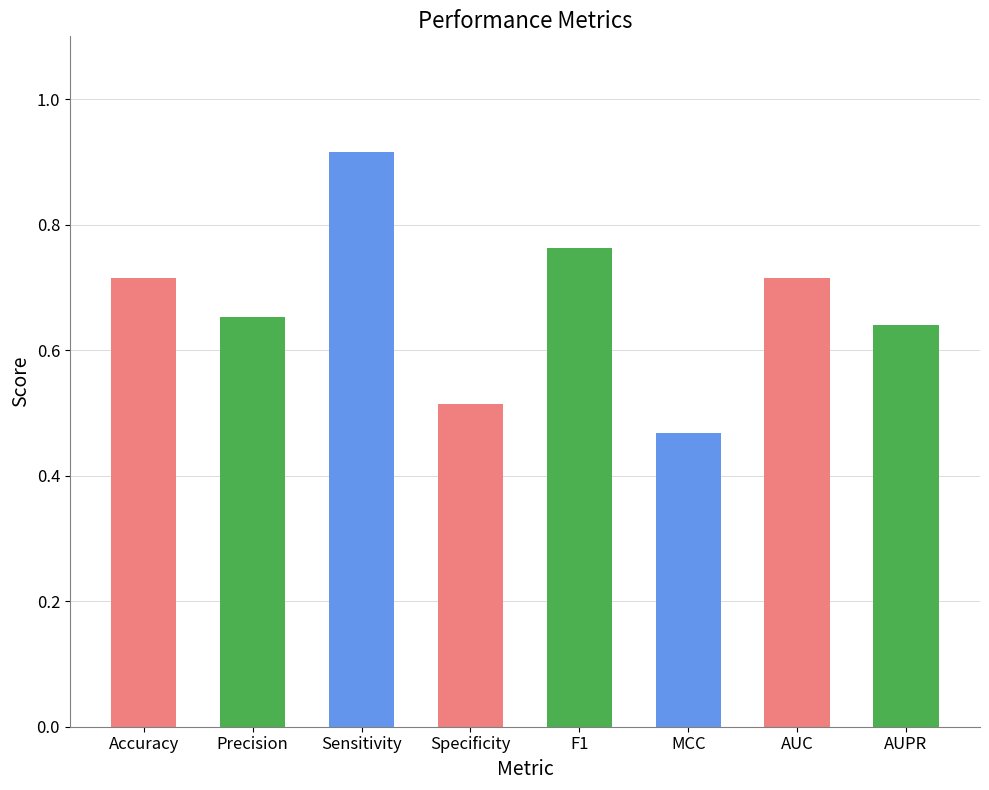

Which has a higher value, Sensitivity or MCC?

Sensitivity